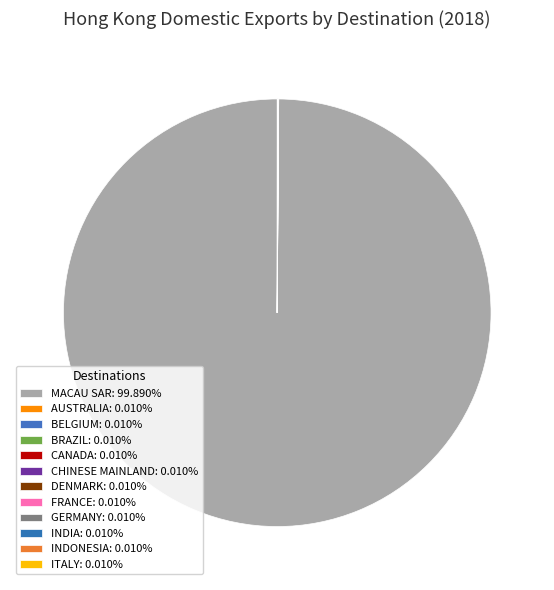

How many slices are in this pie chart?

12